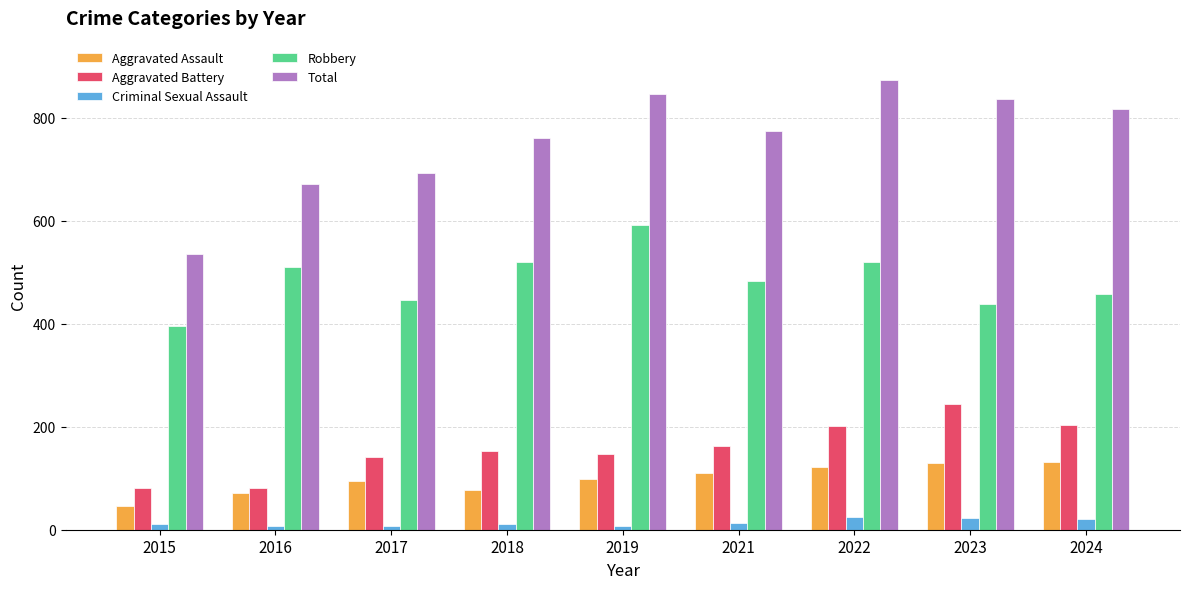

Which series changed the most between 2016 and 2018?

Total